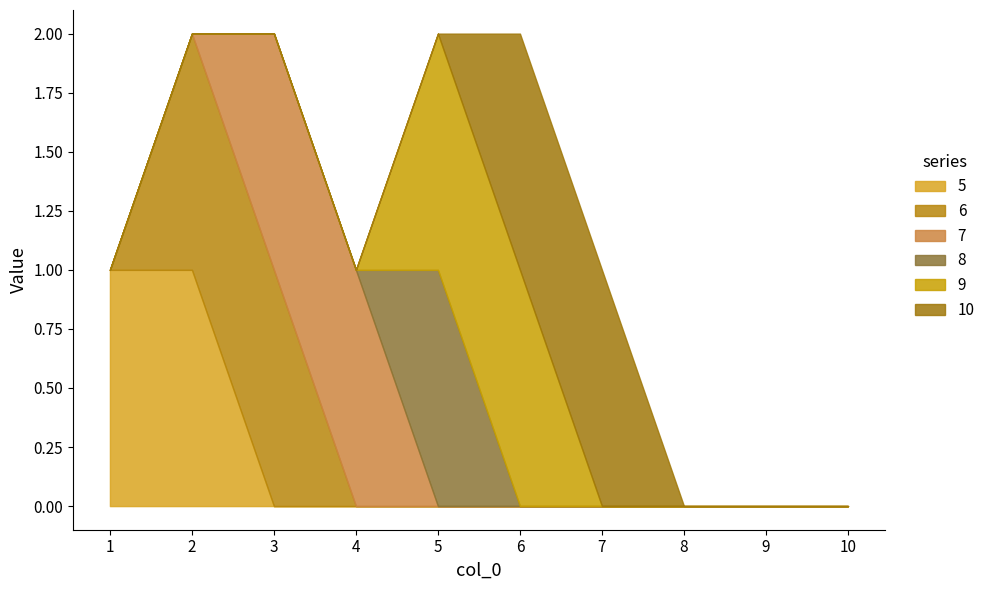

True or false: 5 has a value of 0 at 5.

True